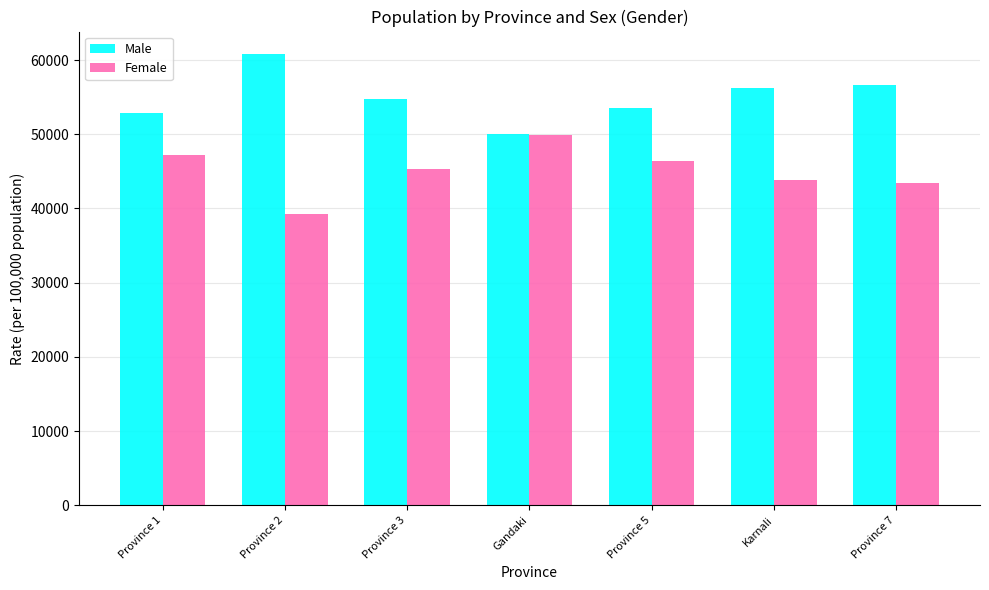

What position from the right is Province 3?

5